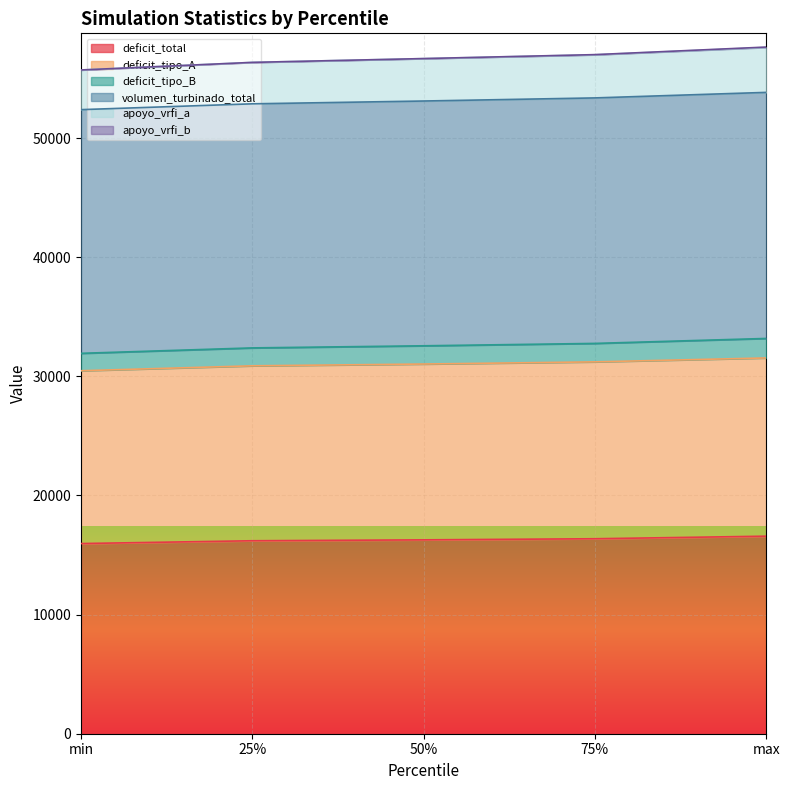

What is the total value across all series at 75%?

57011.6